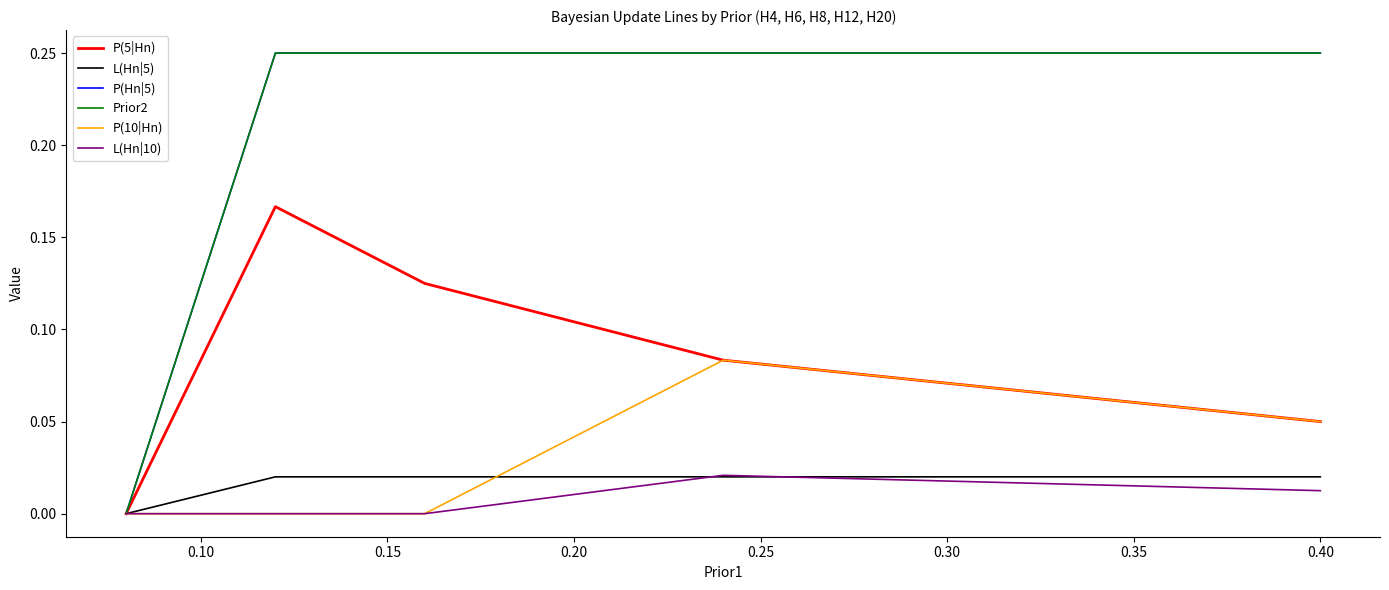

Does the chart have visible grid lines?

No